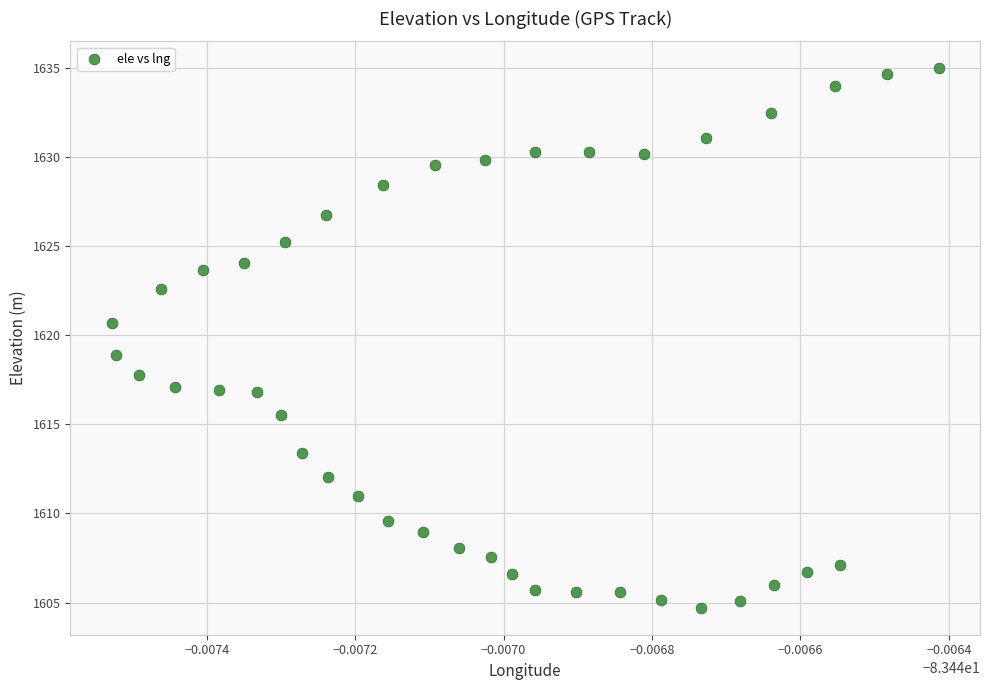

What is the range of Y values (max minus min)?

30.3